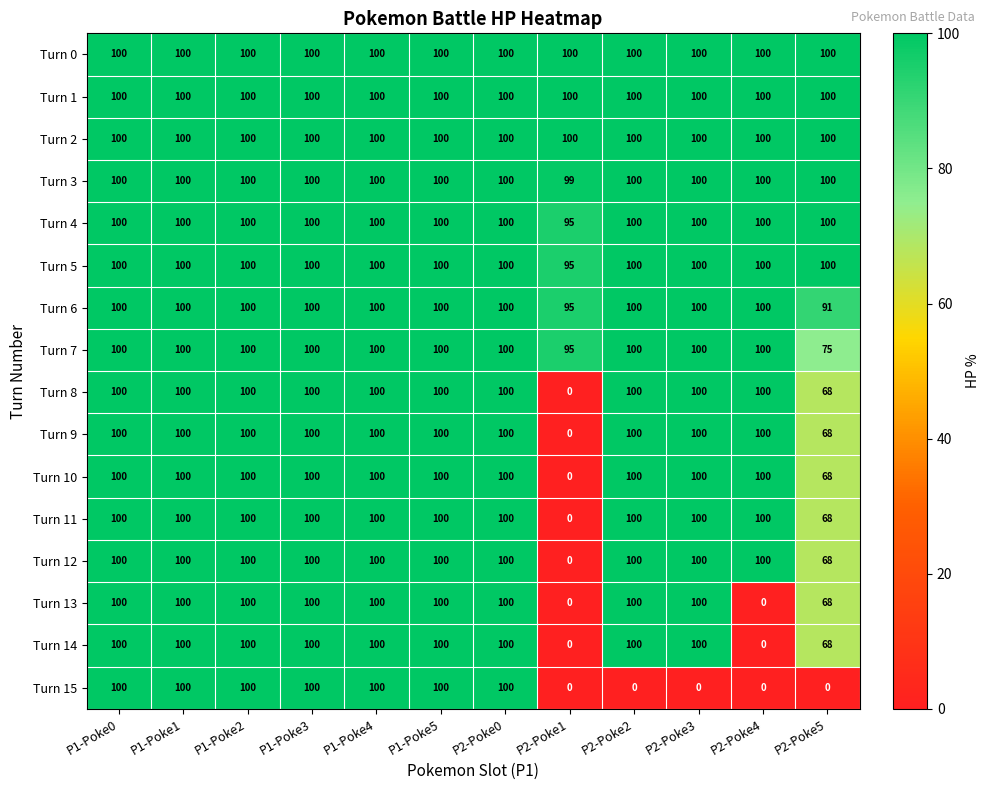

The value of Turn 2 at P1-Poke1 is 68. True or false?

False